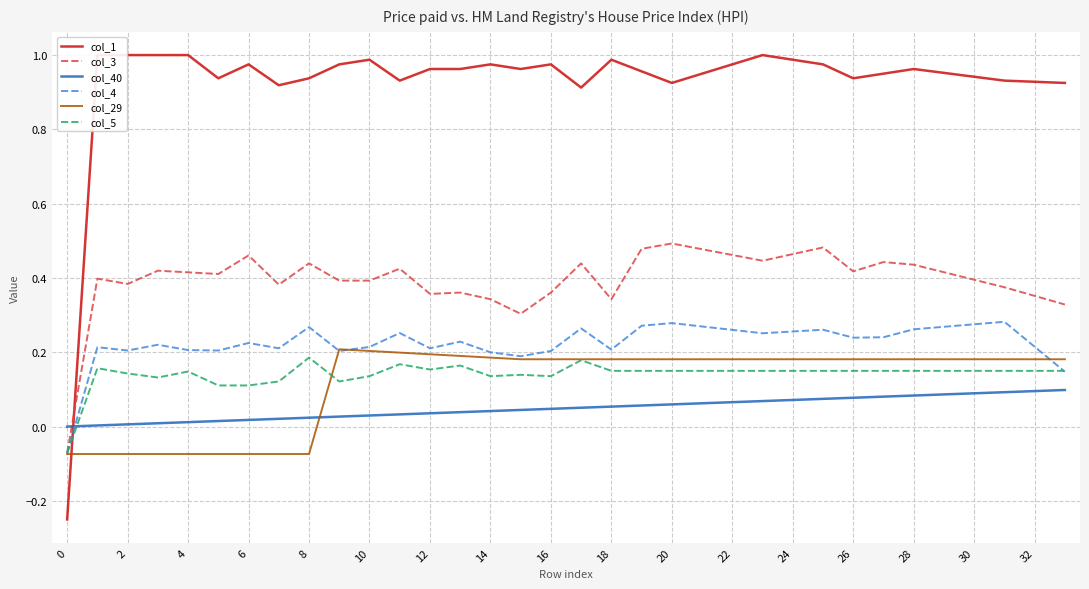

What is the total value across all series at 0?

-0.5